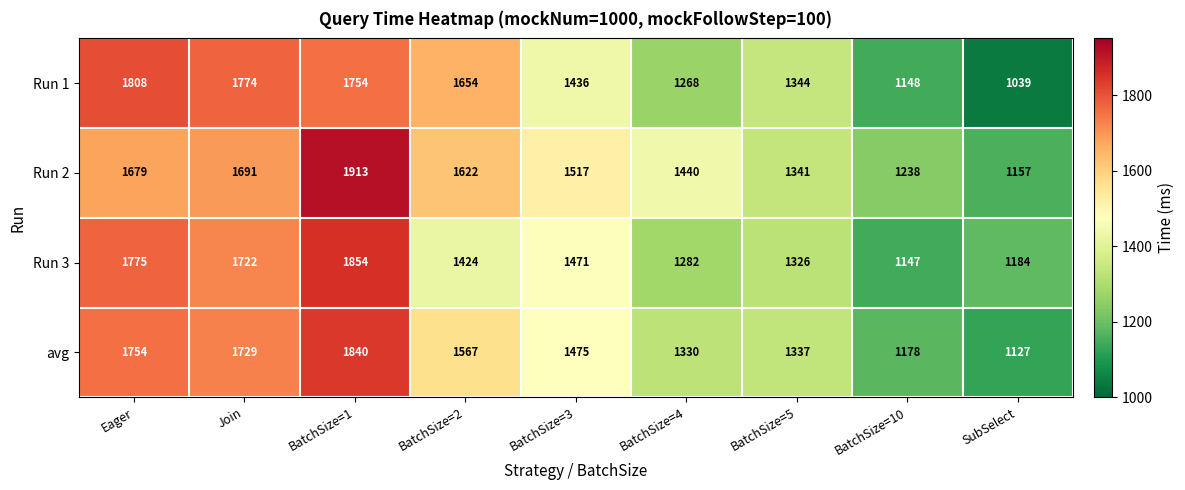

Count the number of data series in this chart.

4